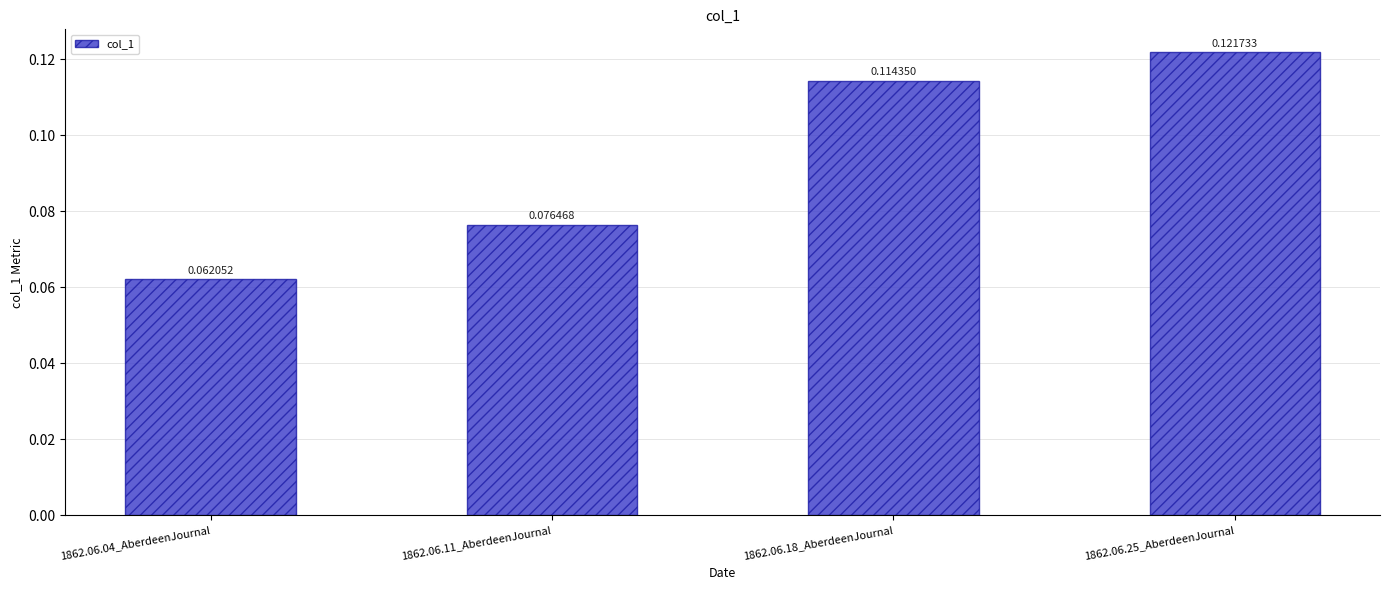

Are the bars horizontal?

No